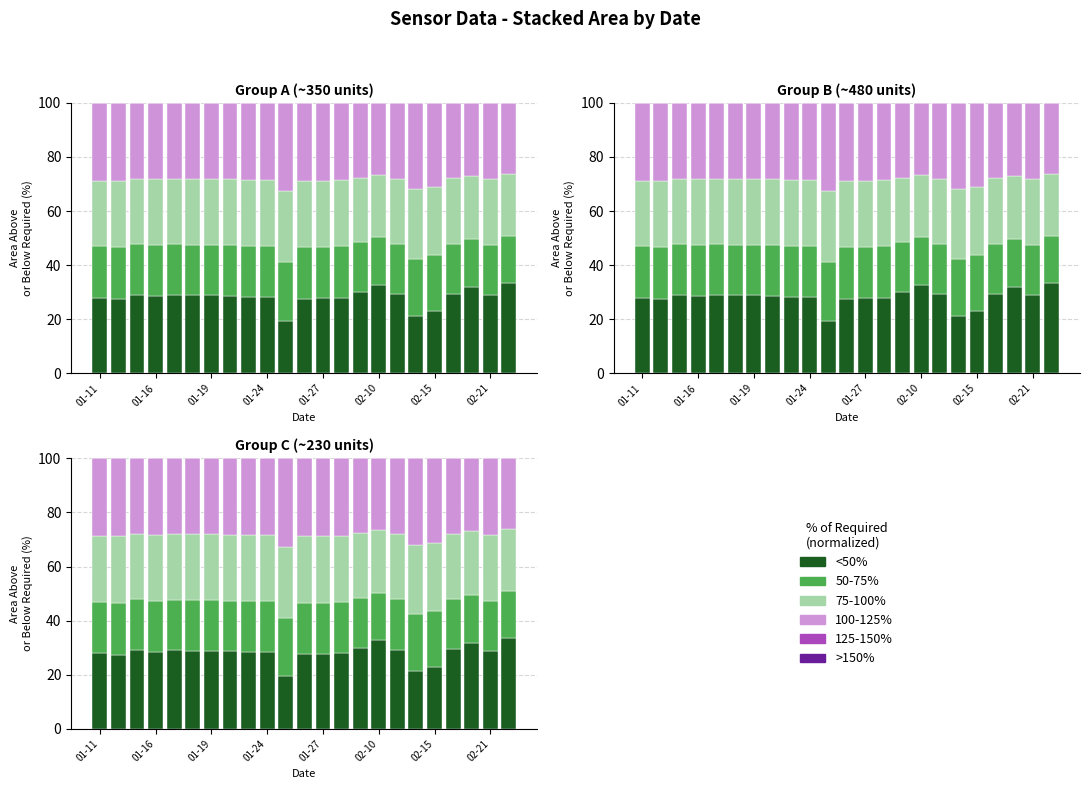

The 100-125% series shows 28.5 at 8. True or false?

True